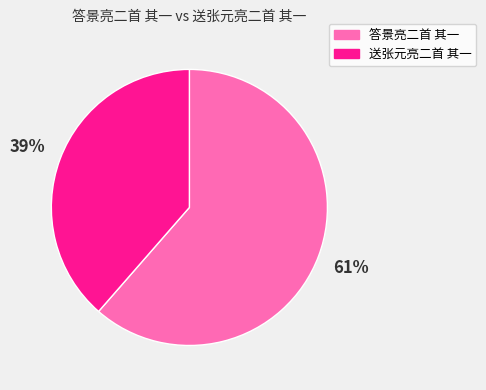

To the nearest percent, what percentage of the pie is 答景亮二首 其一?

61%